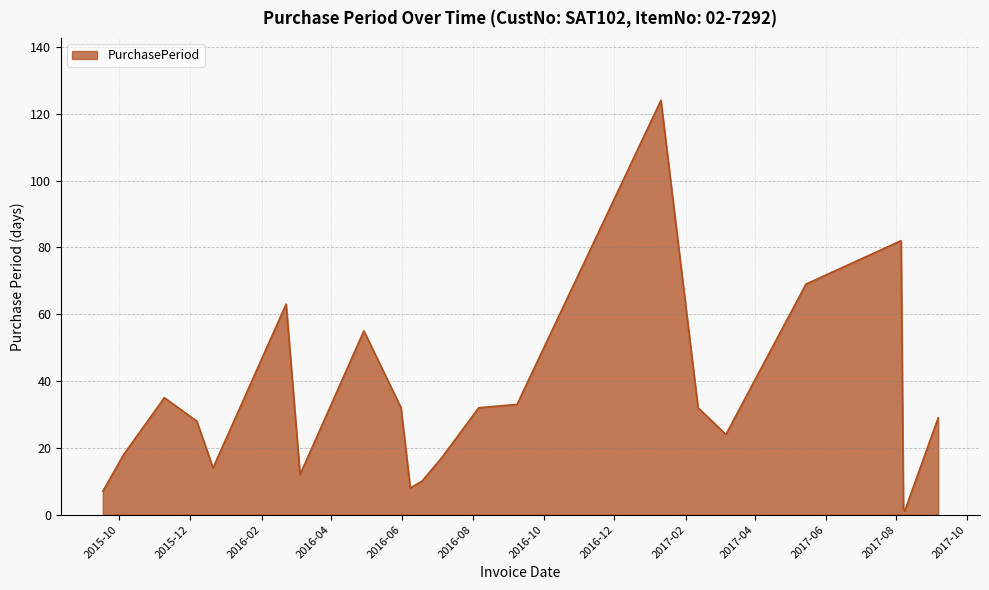

True or false: there are more than 0 points higher than both neighbors.

True